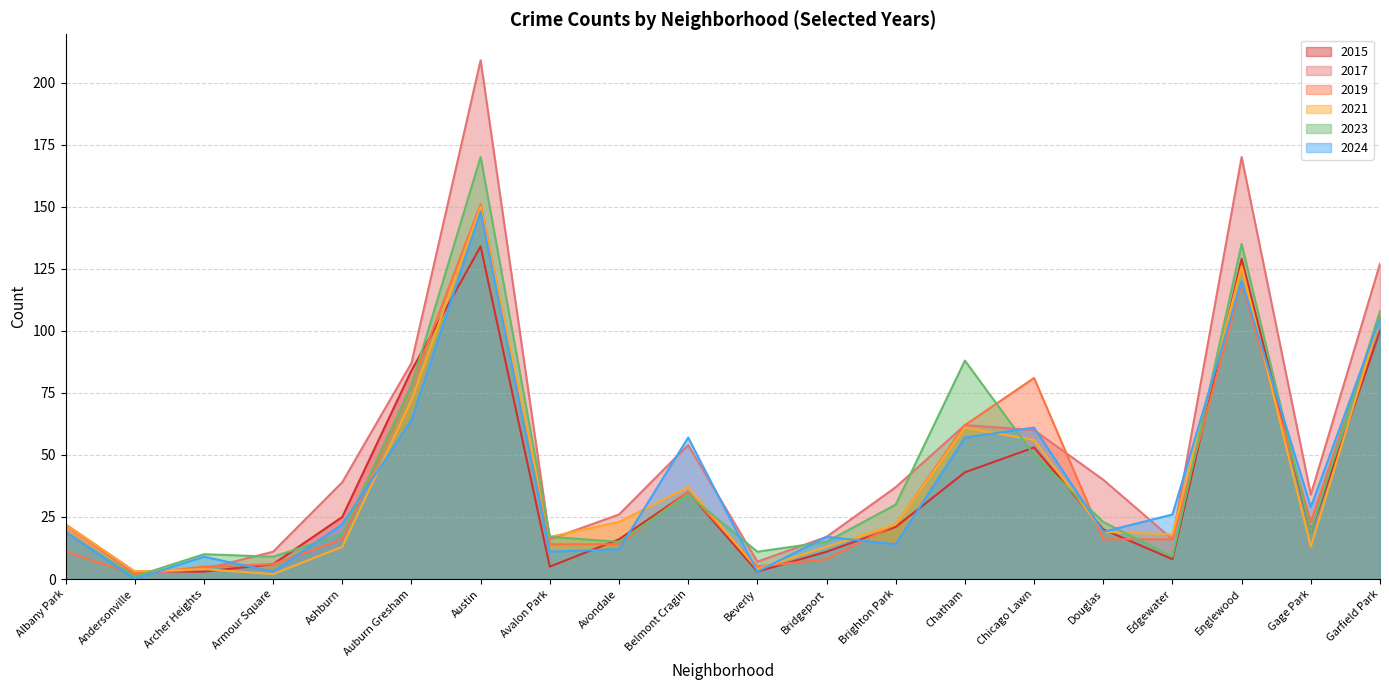

How many interior local peaks does the 2017 series have?

4